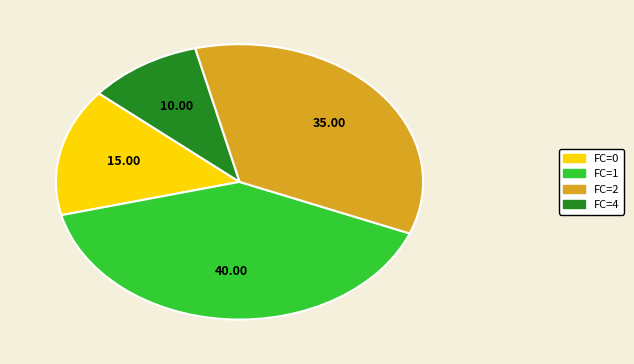

Is there a majority slice in this chart?

No